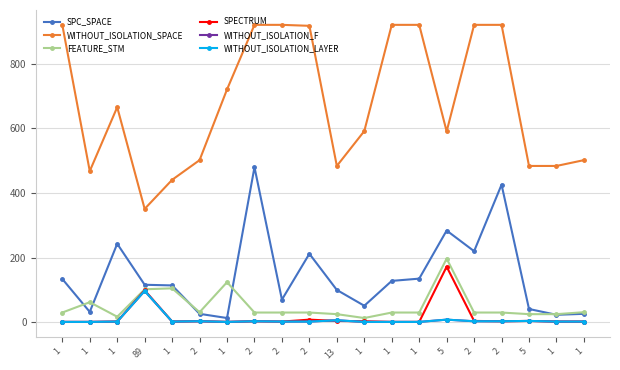

Where does the SPC_SPACE series first go above 116?

1